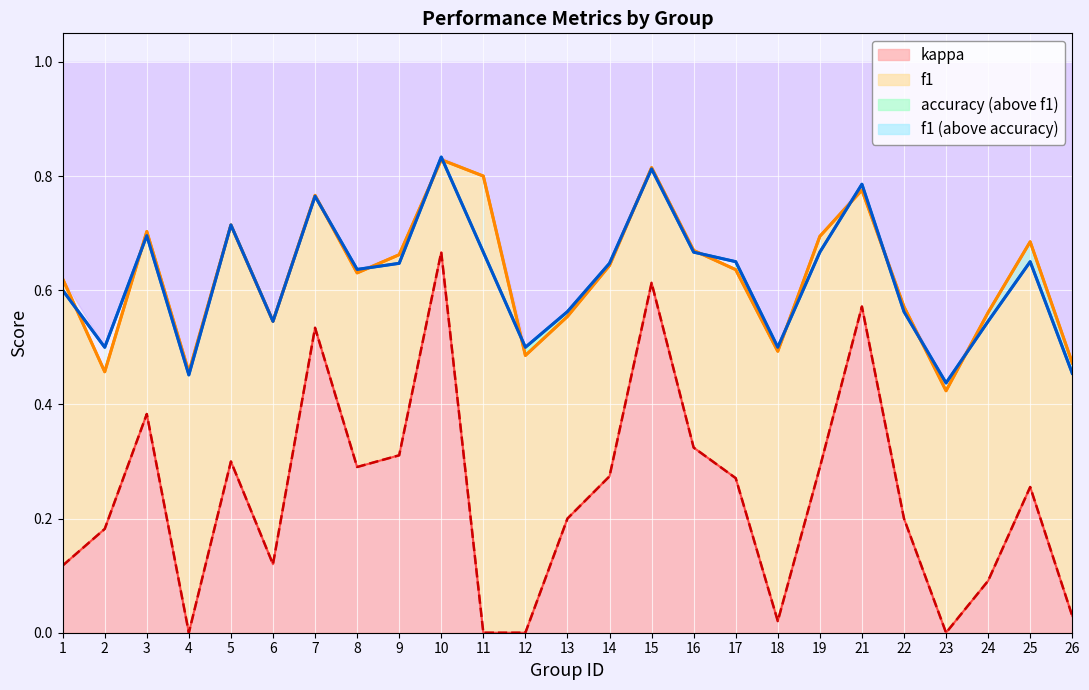

What is the total value across all series at 19?

1.7